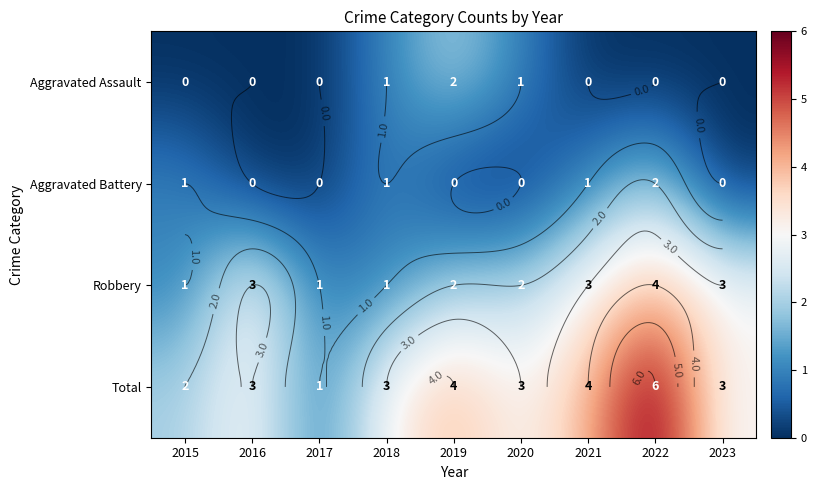

What value does the Total series have at 2016?

3